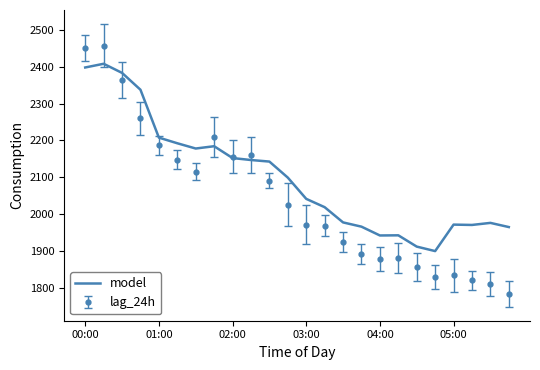

Count the number of categories in the chart.

24